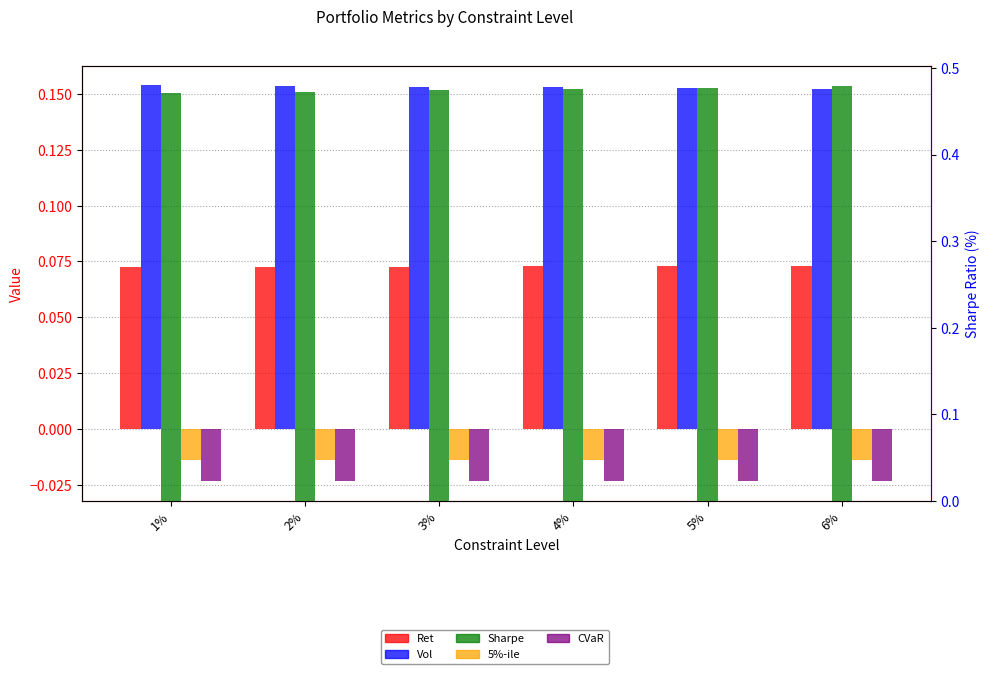

What value does the Sharpe series have at 5%?

0.5